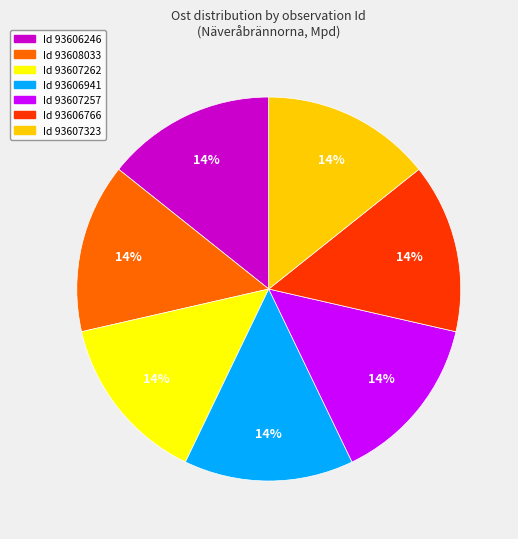

To the nearest percent, what is the average slice percentage?

14%